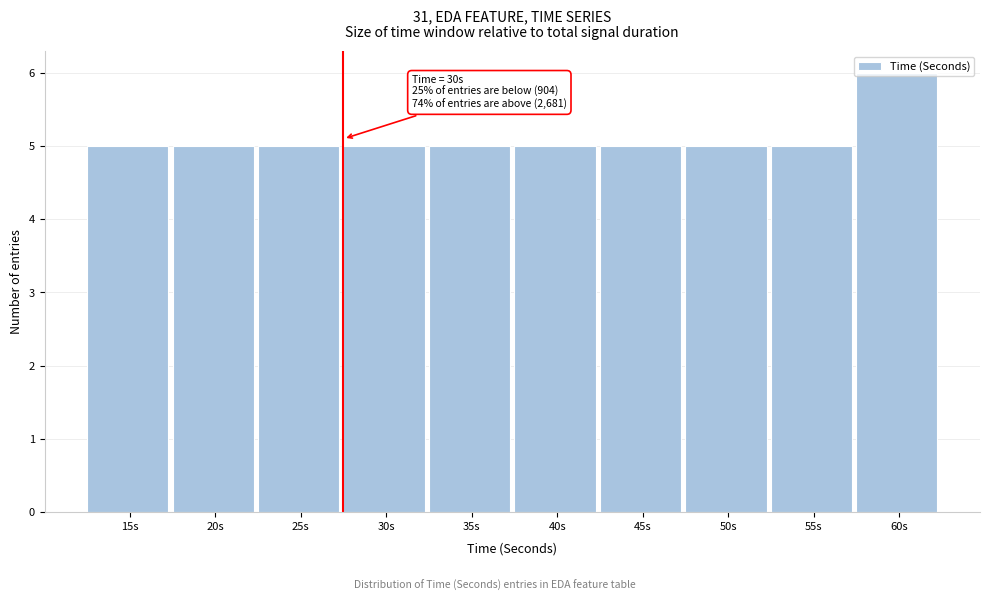

What position from the right is 60s?

1